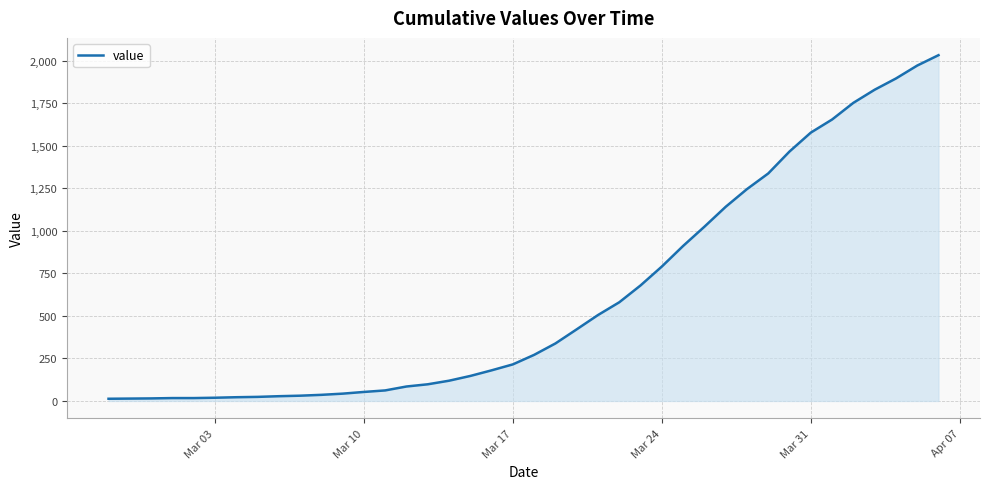

What is the maximum value shown in the chart?

2032